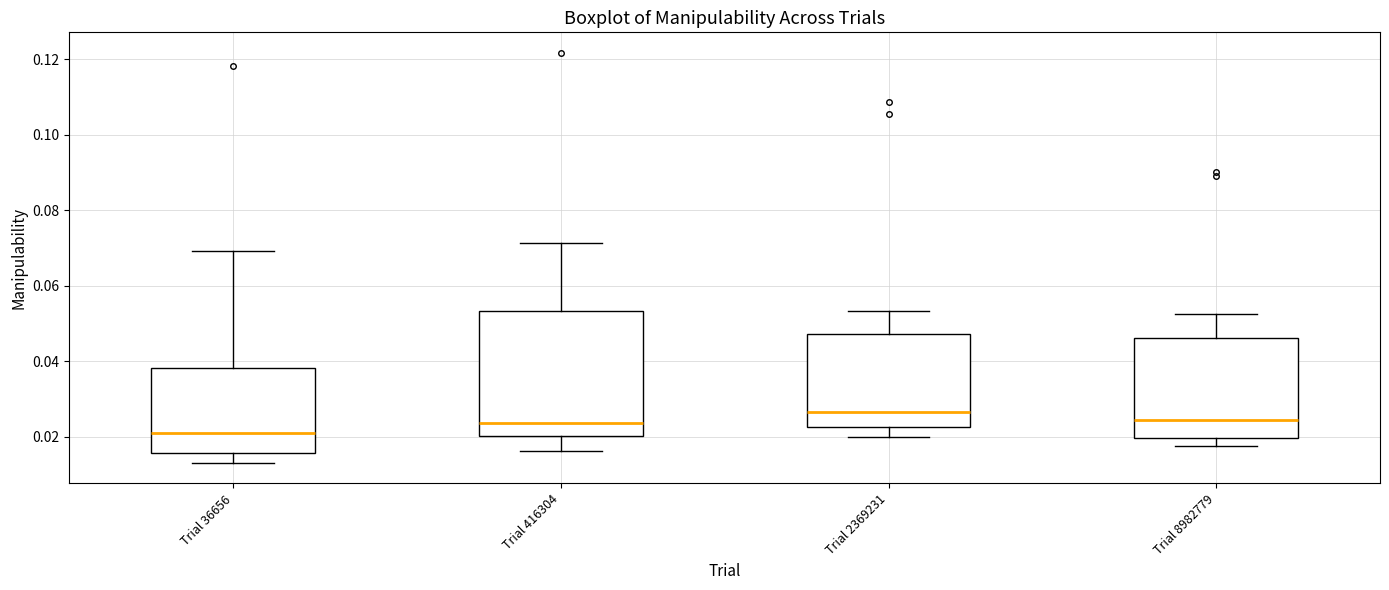

Which box has the lowest median line?

Trial 36656